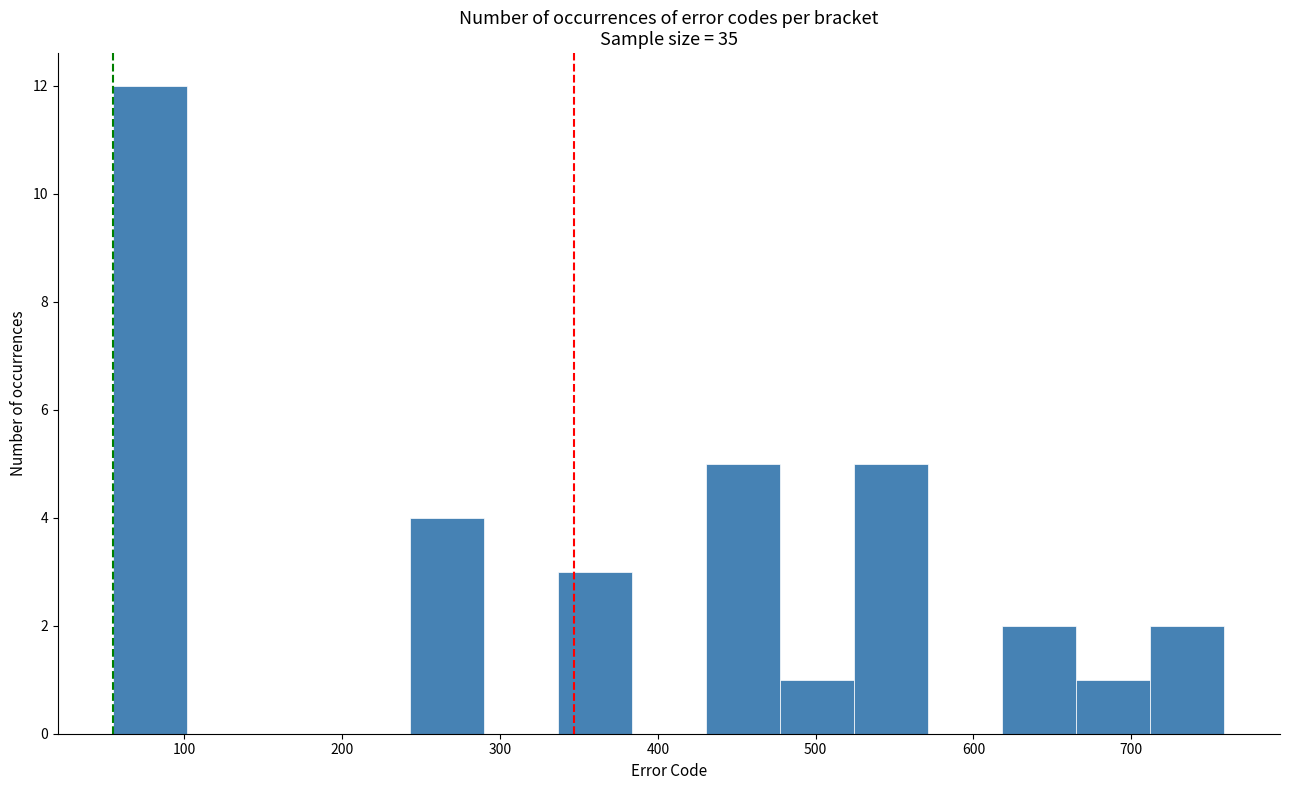

What is the height of the bar covering 430 to 480 on the x-axis? Neither the bar edges nor the heights are printed on the chart, so give them approximately, as read against the axes.

5